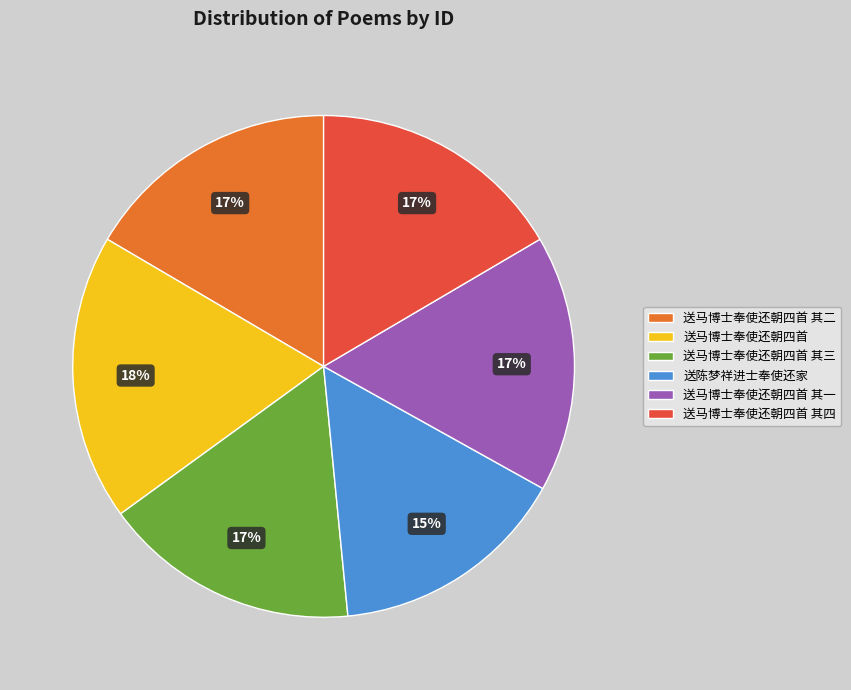

Is there a majority slice in this chart?

No